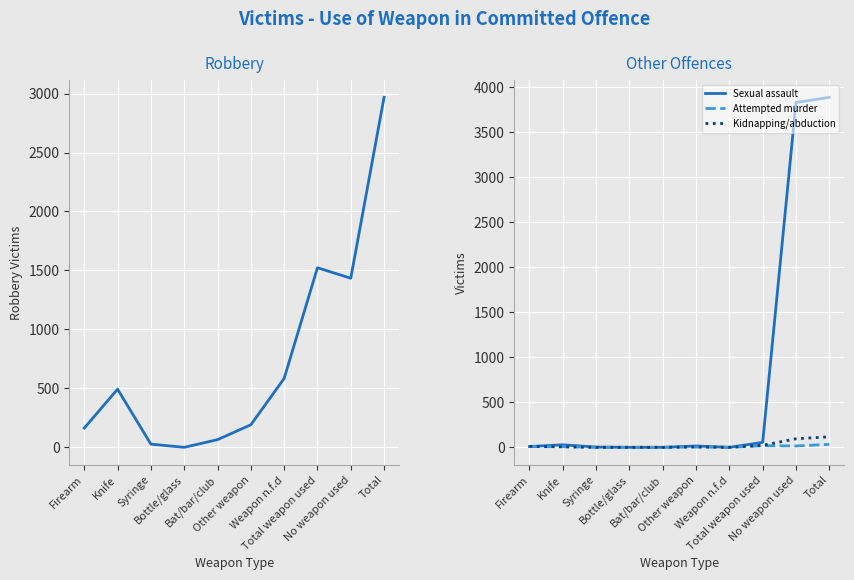

What is the value of the Attempted murder point at the 9th from the left?

15